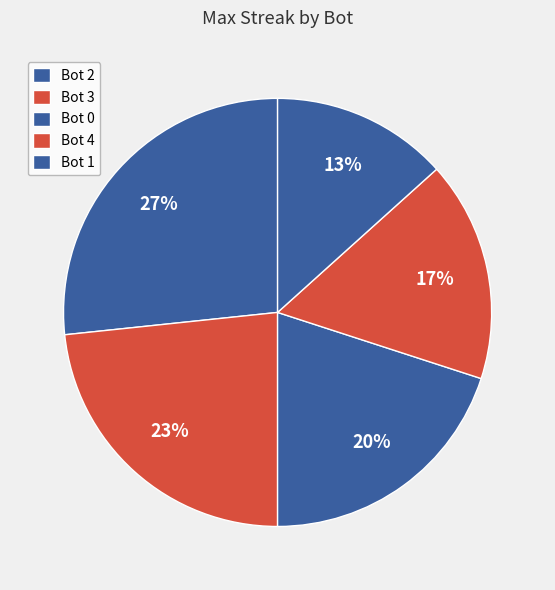

What percentage is the Bot 3 slice, to the nearest percent?

23%